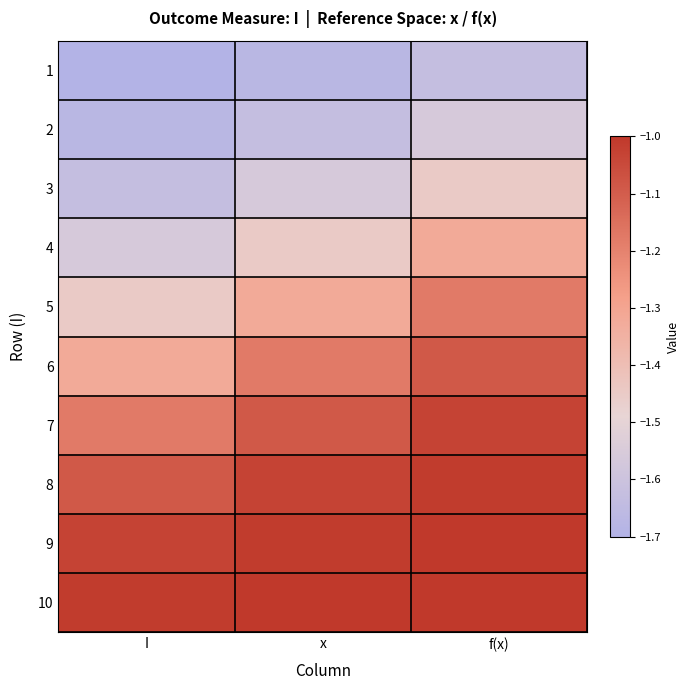

How many categories are shown in the chart?

3